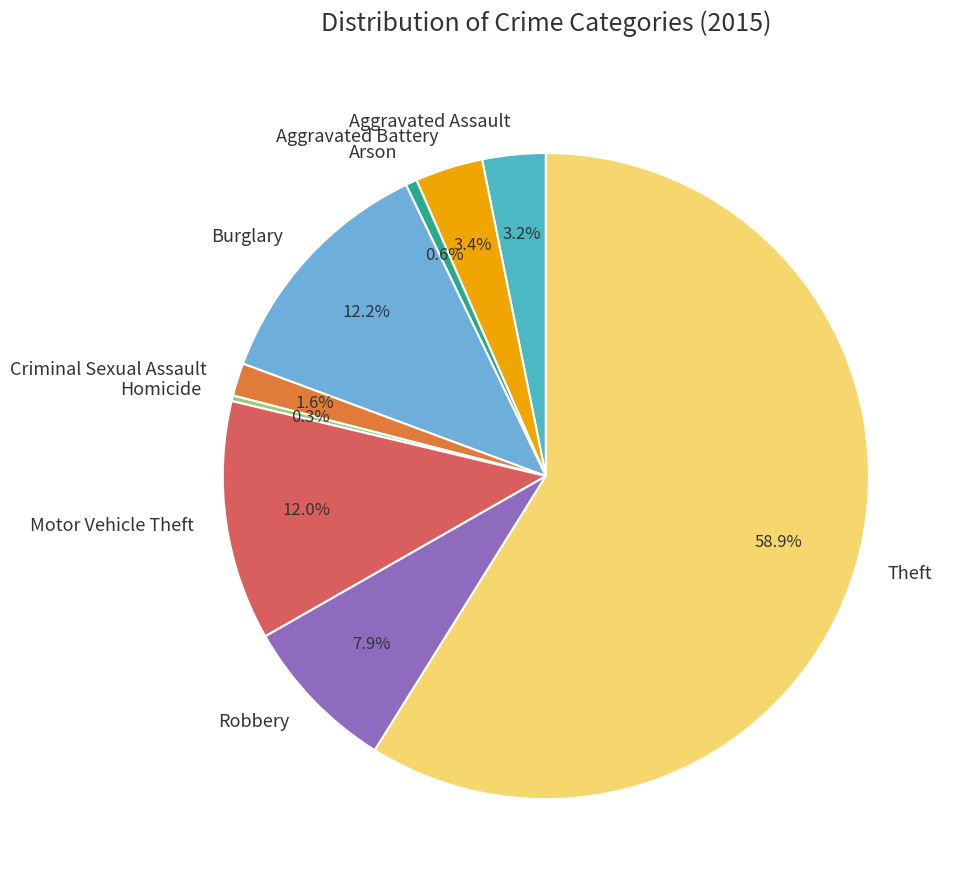

Which slice is the largest?

Theft